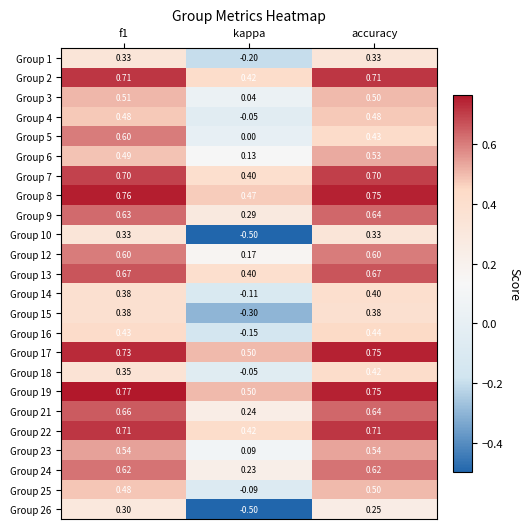

Is the value of Group 22 at accuracy greater than the value of Group 16 at kappa?

Yes